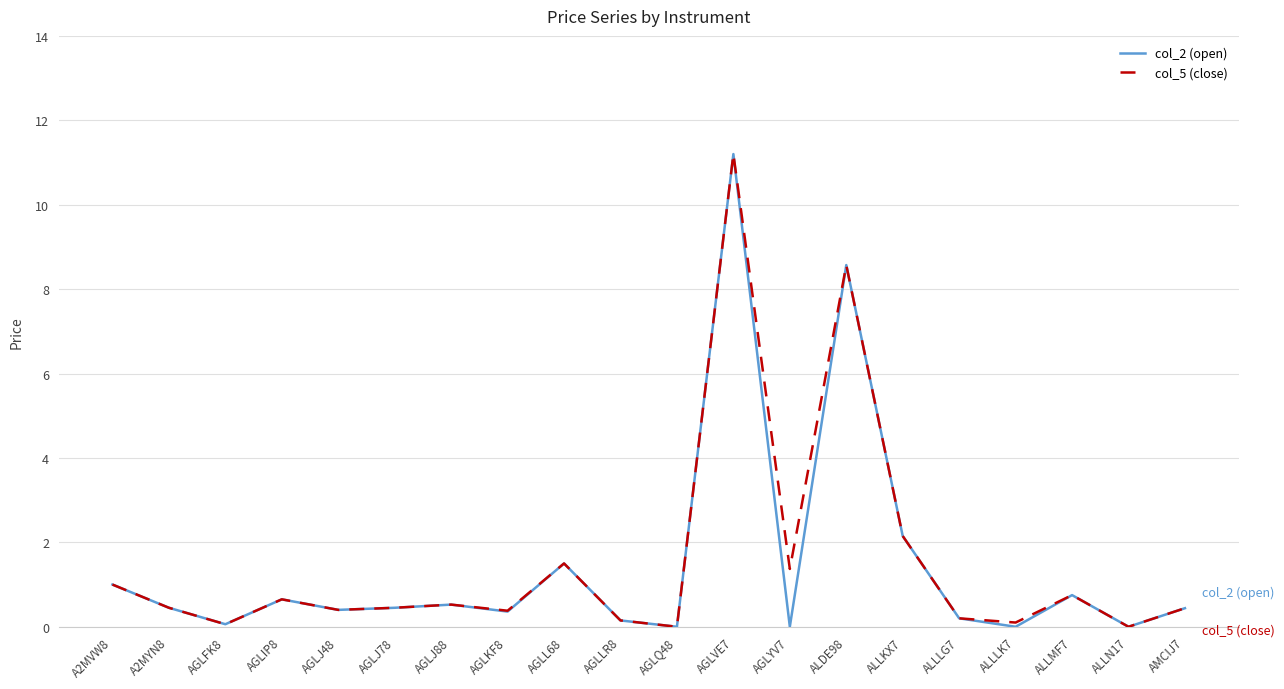

True or false: col_5 (close) has a value of -4.2 at AGLQ48.

False